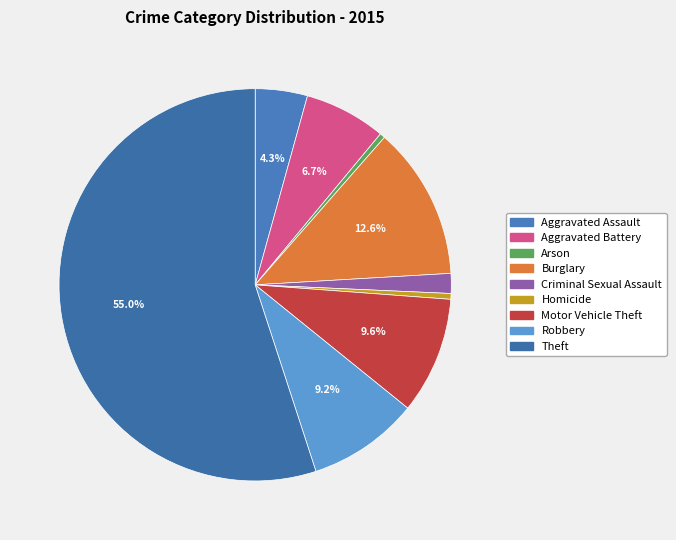

Which category has the biggest portion of the pie?

Theft